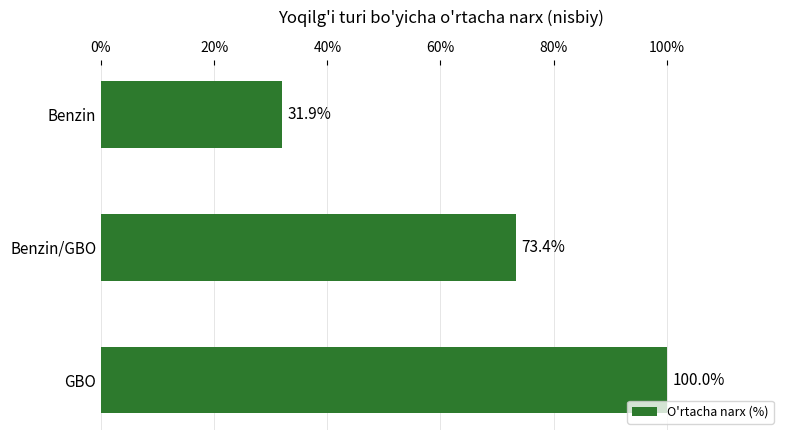

At which category does the chart reach its peak across all series?

GBO